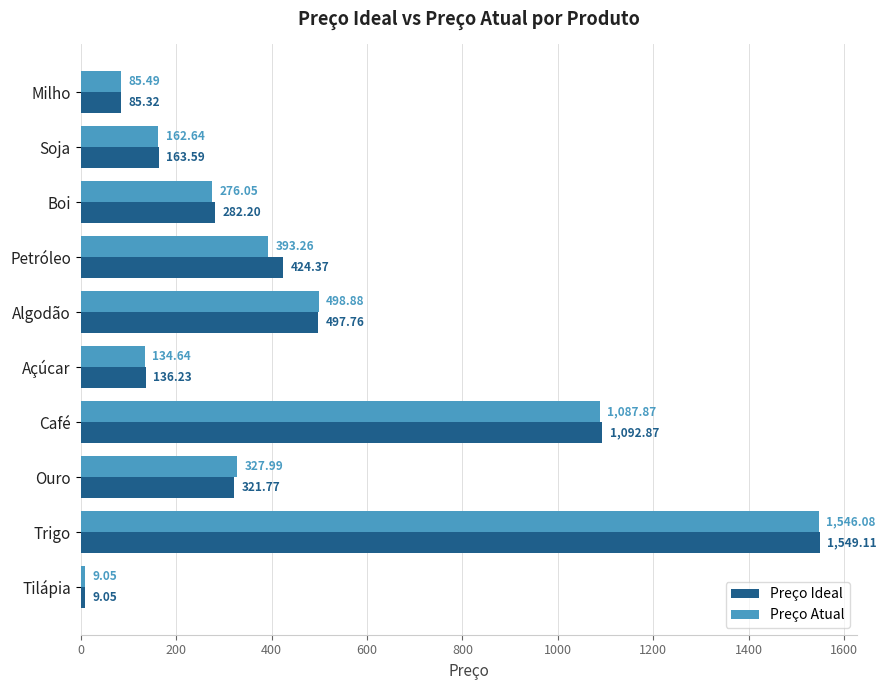

How many distinct data groups are displayed?

2